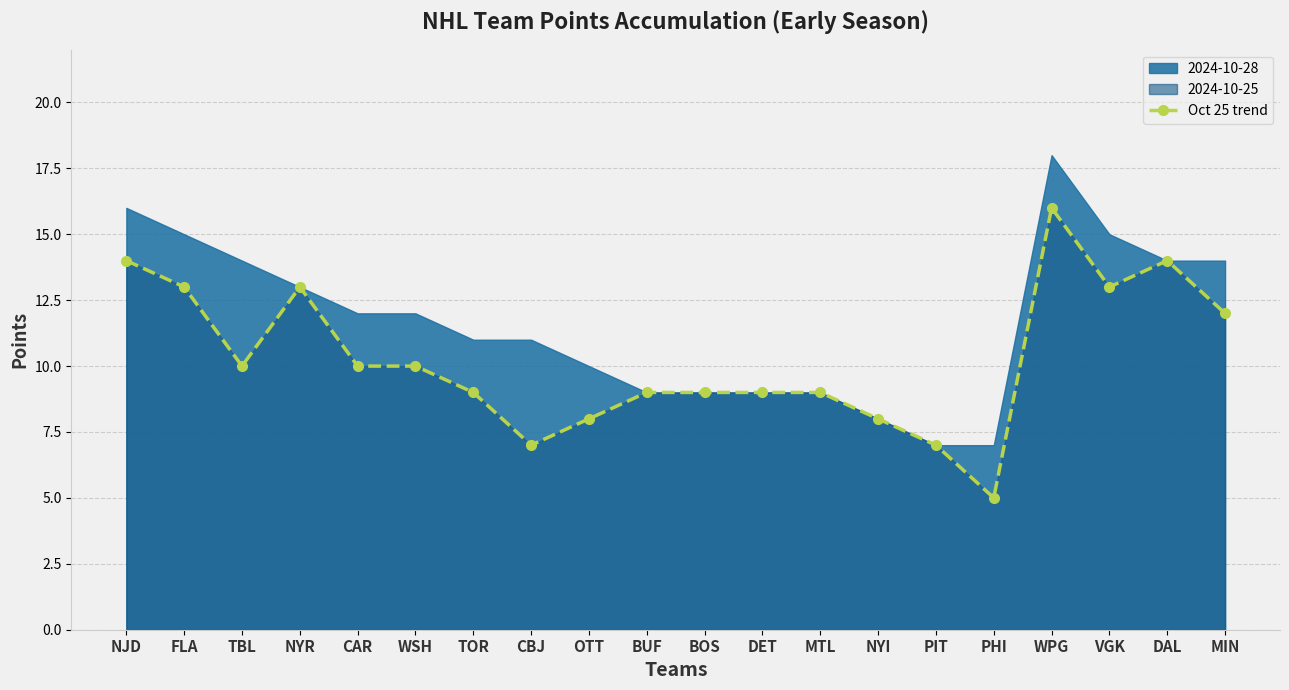

What is the change in value from BOS to PHI?

-4